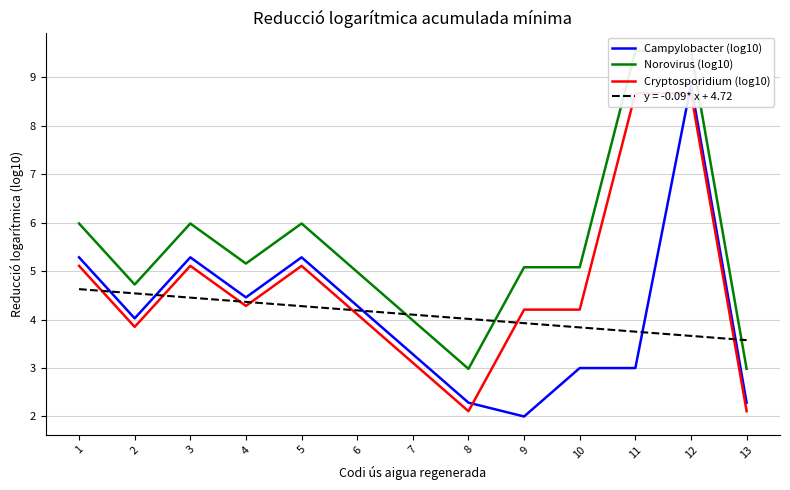

How many interior local valleys does the Campylobacter (log10) series have?

3